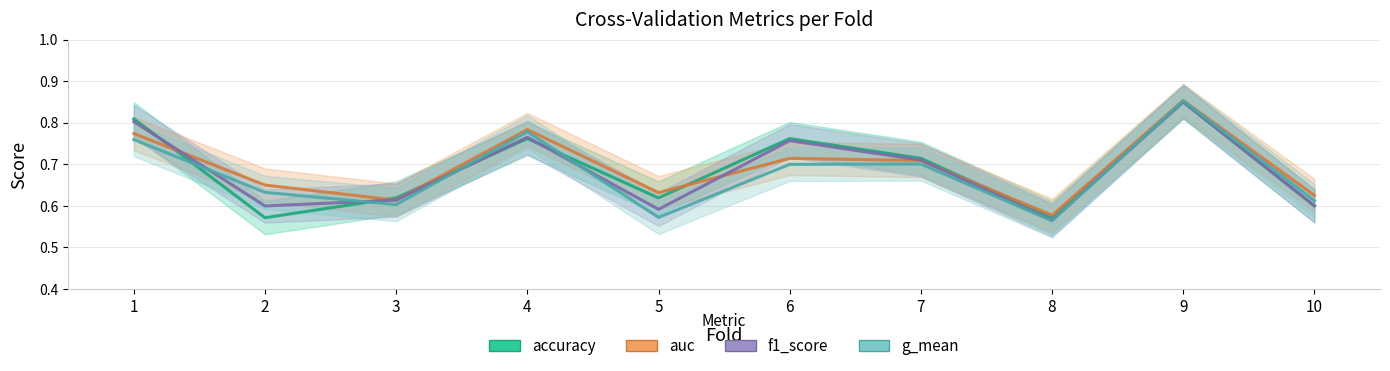

The value of accuracy at 6 is 1.2. True or false?

False